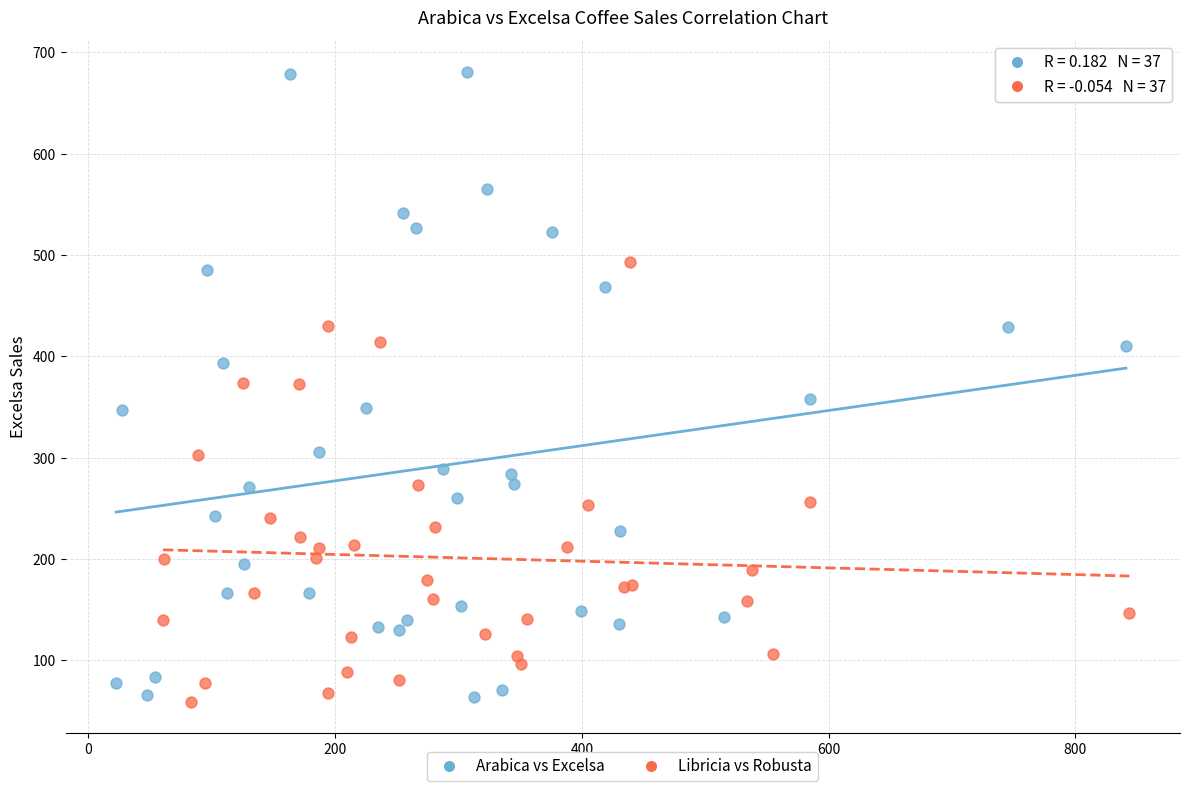

Which series has the largest Y range (max minus min)?

Arabica vs Excelsa